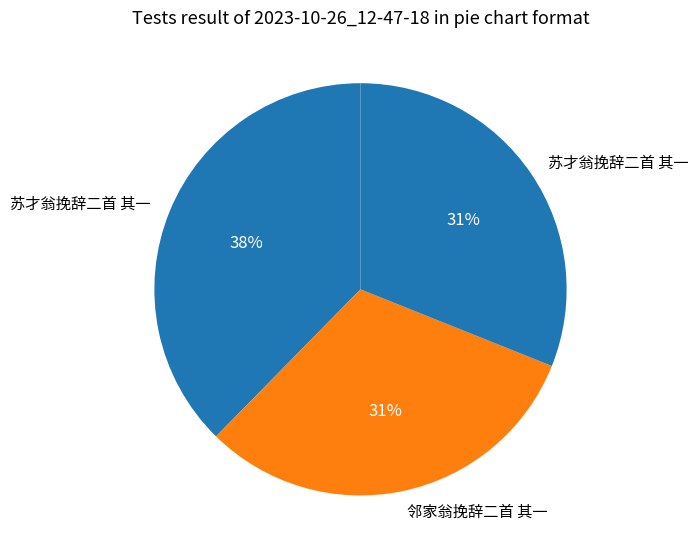

Count the number of slices in the pie.

3